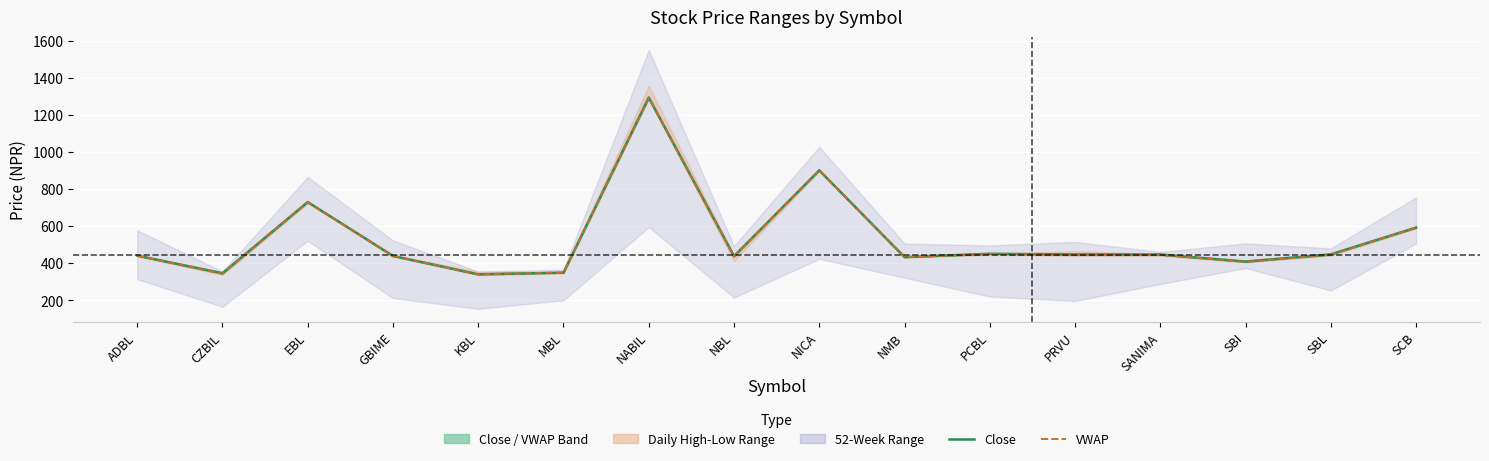

Reading left to right, list all the values displayed in this chart.

Close: ADBL=440.0	CZBIL=345.0	EBL=729.0	GBIME=438.0	KBL=339.0	MBL=348.0	NABIL=1293.0	NBL=437.0	NICA=900.0	NMB=432.0	PCBL=450.0	PRVU=446.0	SANIMA=446.0	SBI=408.0	SBL=447.0	SCB=591.0
VWAP: ADBL=439.5	CZBIL=341.9	EBL=727.8	GBIME=438.8	KBL=338.5	MBL=348.7	NABIL=1290.7	NBL=435.5	NICA=901.2	NMB=431.0	PCBL=448.5	PRVU=444.3	SANIMA=444.1	SBI=405.8	SBL=444.4	SCB=590.8